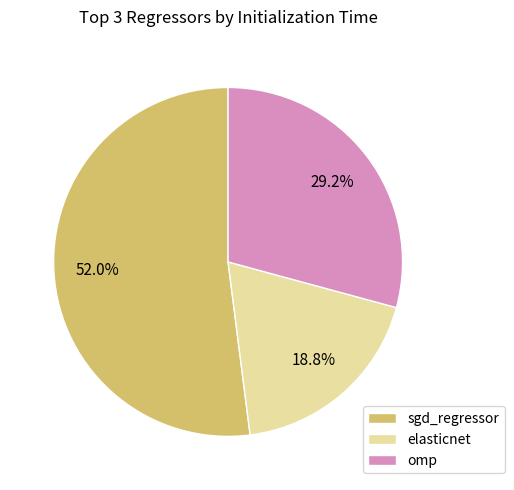

To the nearest percent, what percentage of the pie is elasticnet?

19%